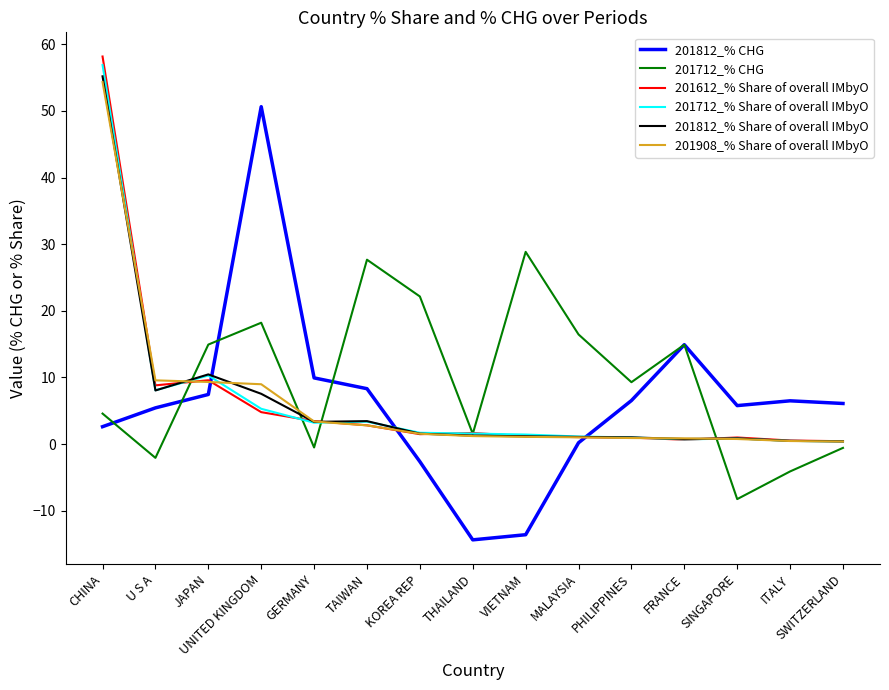

Is this an area chart (filled region under the line)?

No